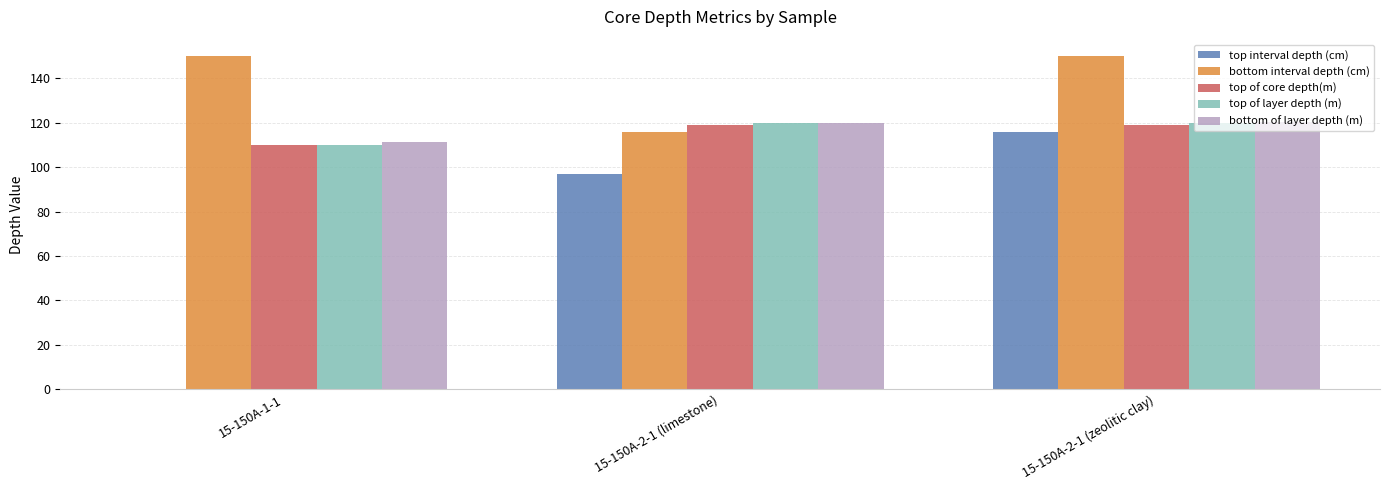

What is the sum of all top of layer depth (m) values?

350.1